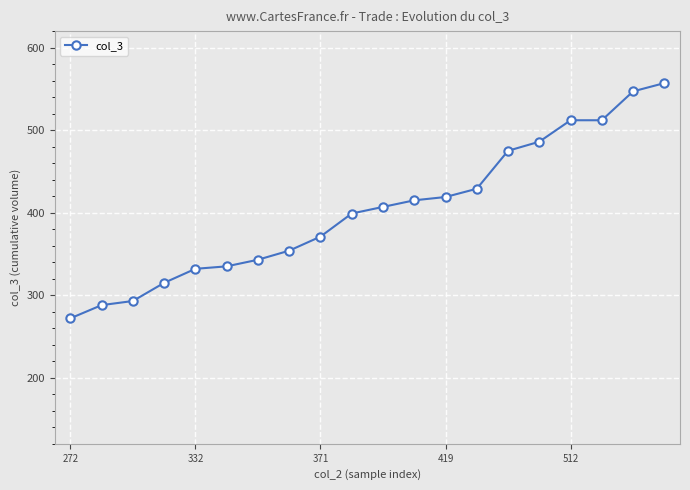

What is the difference between the second highest and minimum values?

275